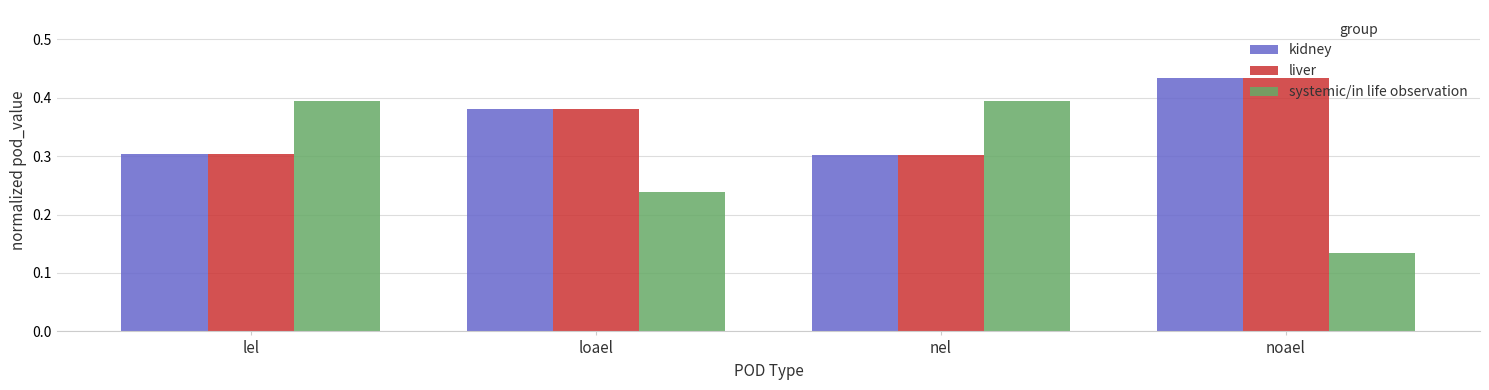

What is the total value across all series at loael?

1.0